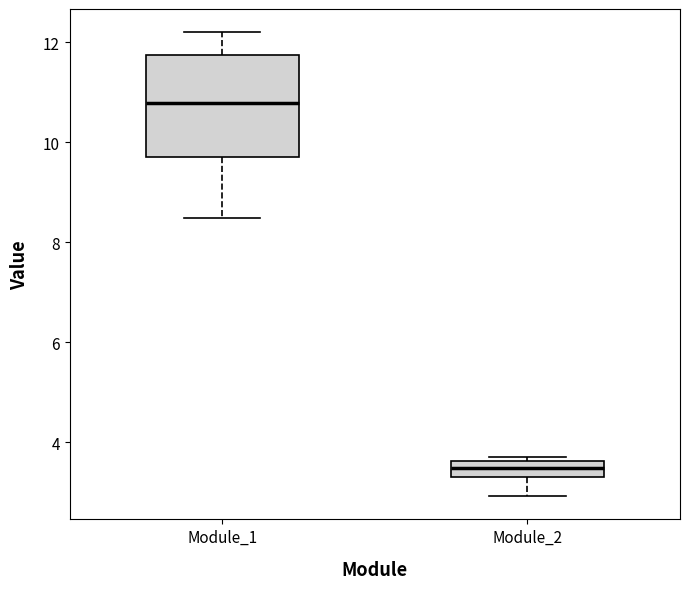

Comparing the boxes themselves (not the whiskers), which one is the tallest?

Module_1